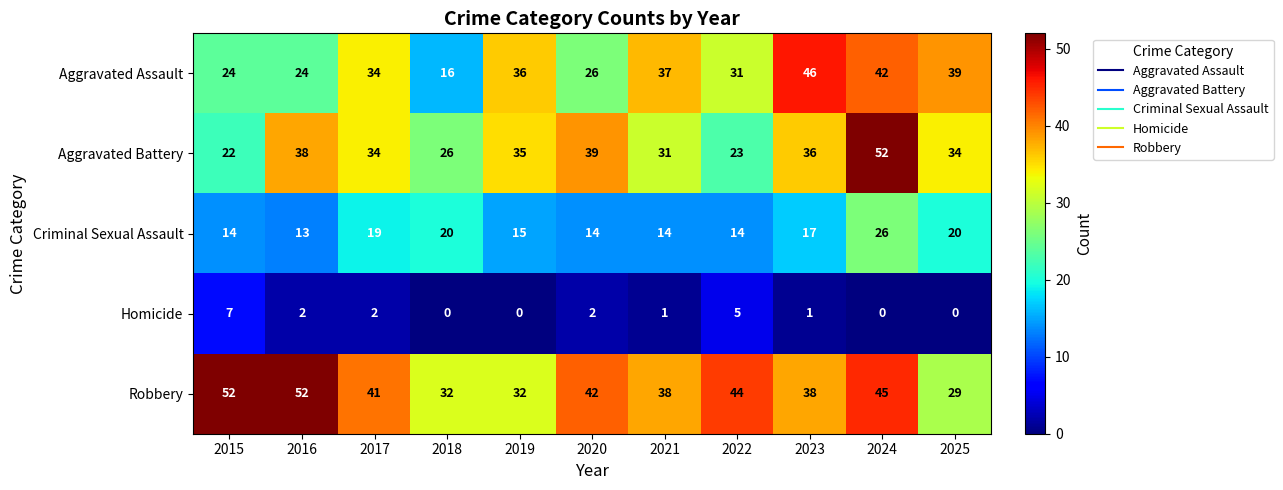

What is the lowest value of the Robbery series?

29